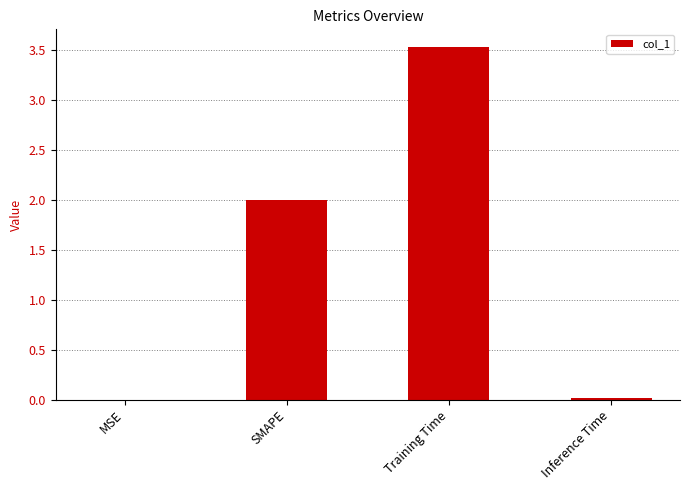

What value does the data have at Training Time?

3.5